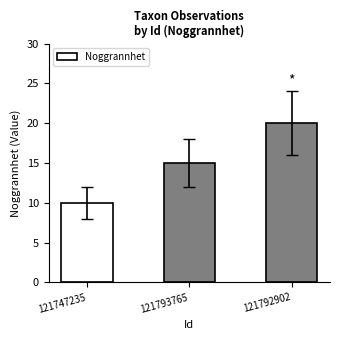

How many bars are there in total?

3